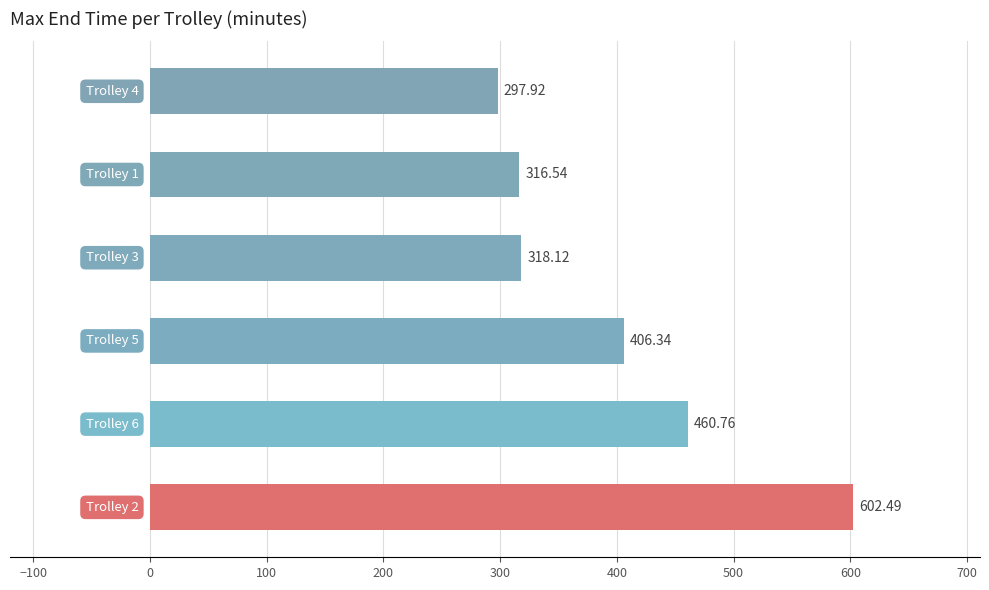

What is the difference between the second highest and second lowest values?

144.2